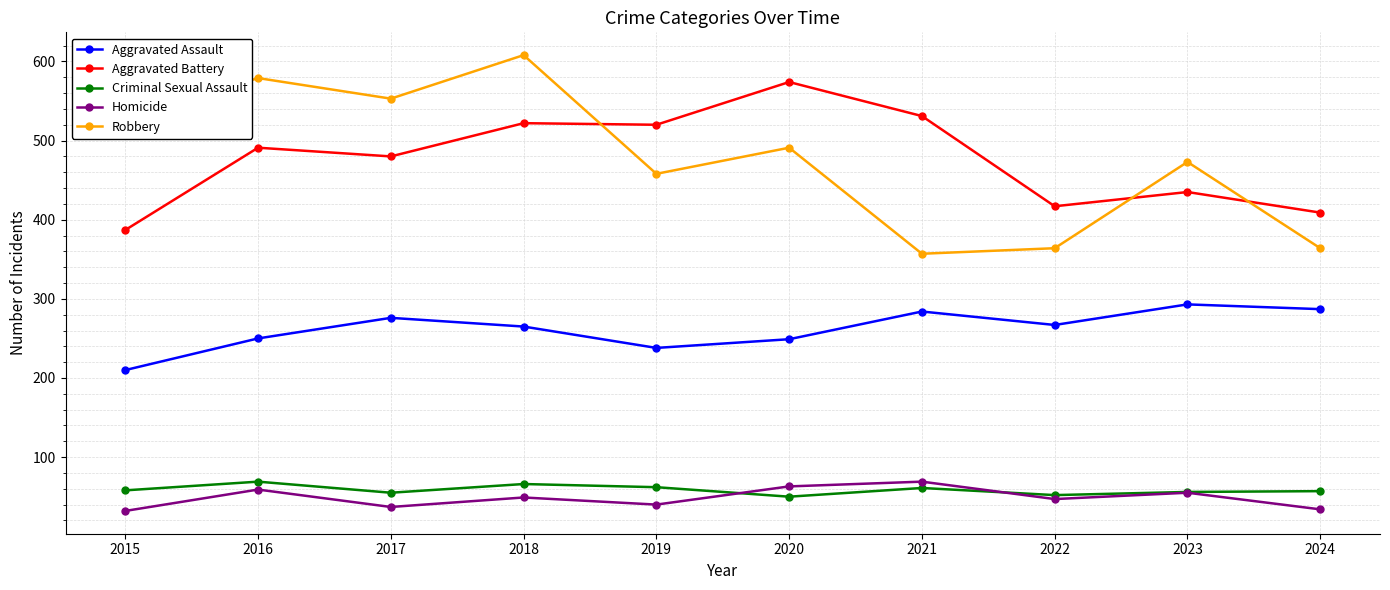

Which series has the largest range (max minus min)?

Robbery